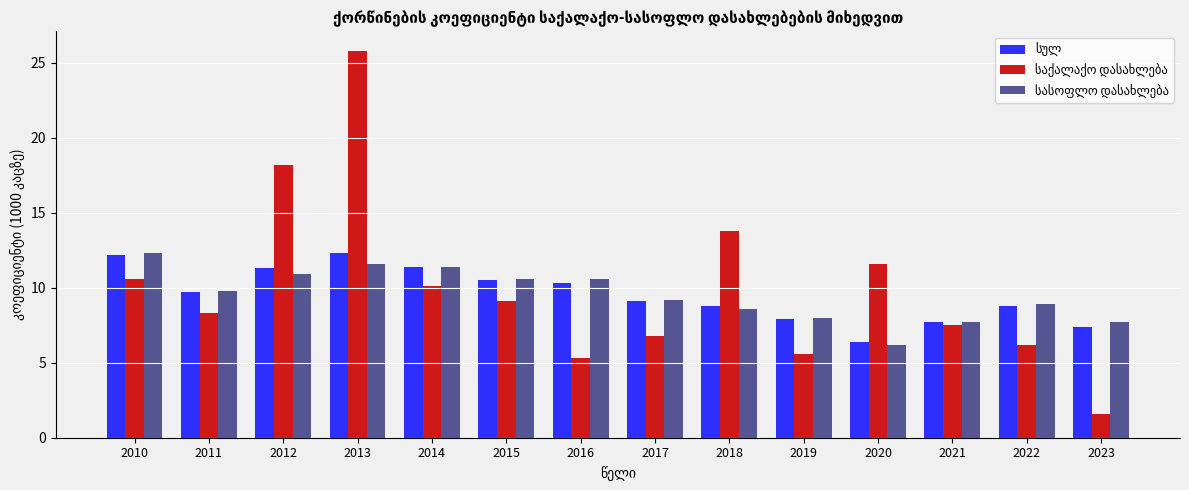

What is the difference between the highest and lowest values at 2016?

5.3